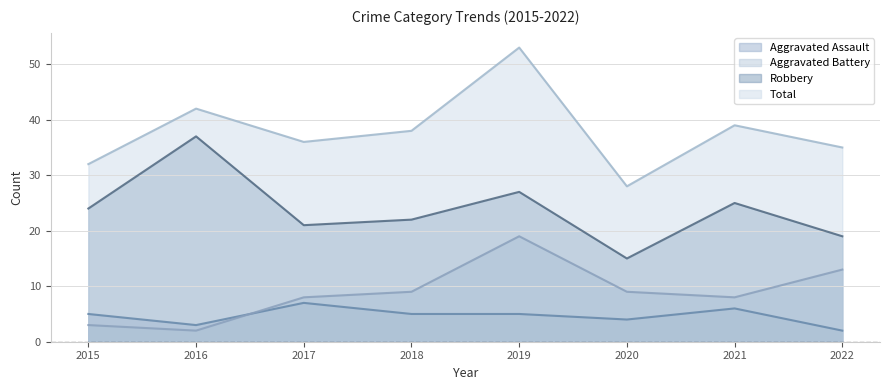

What is the average value of the Aggravated Battery series?

9